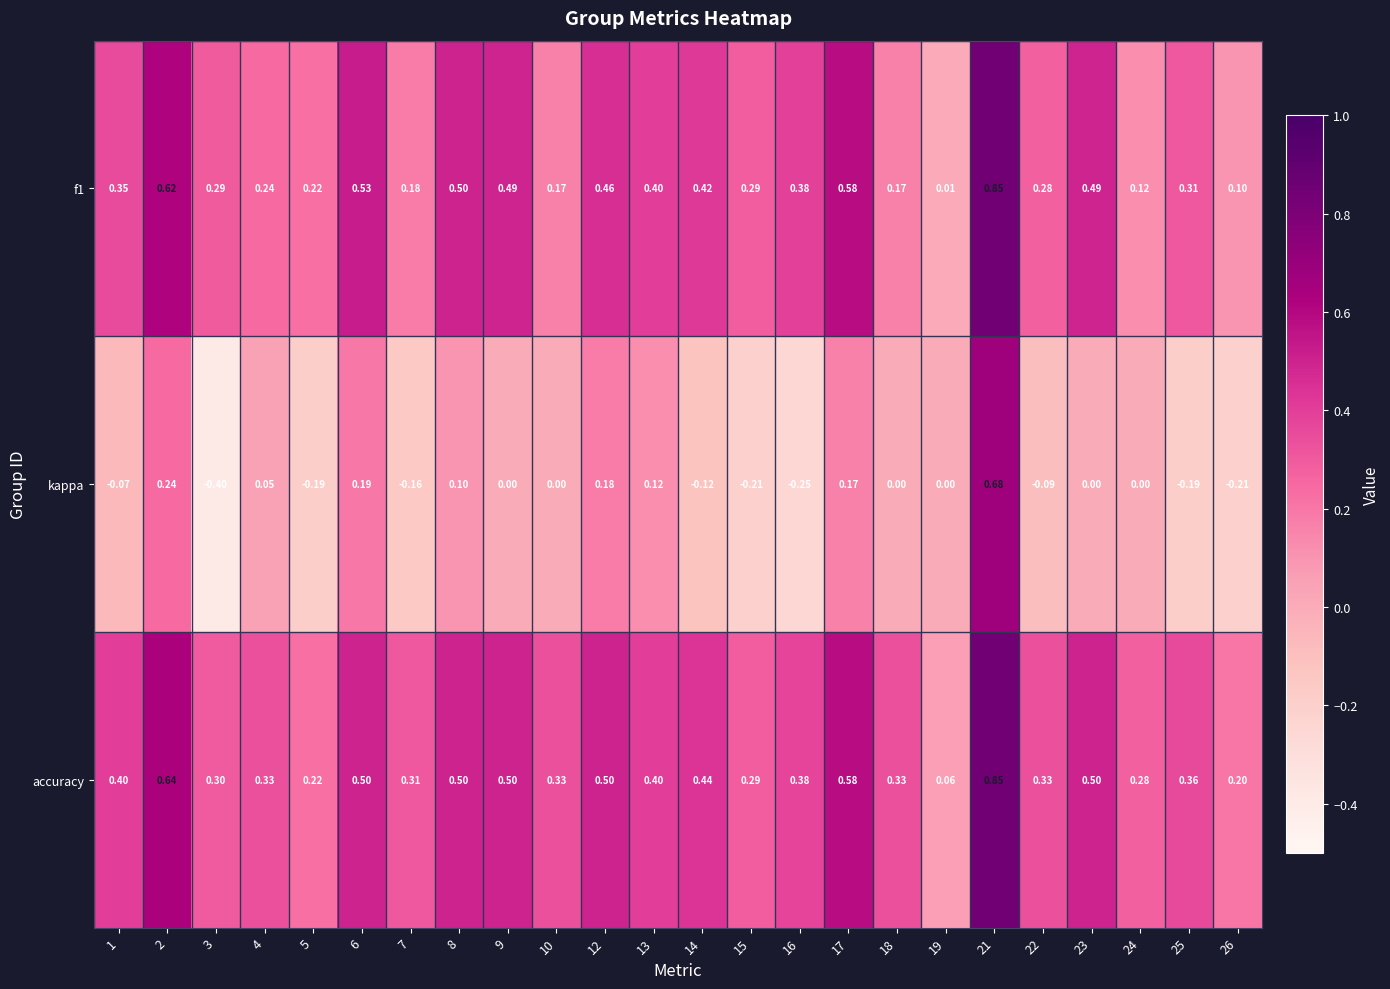

Which series has the largest total across all categories?

accuracy